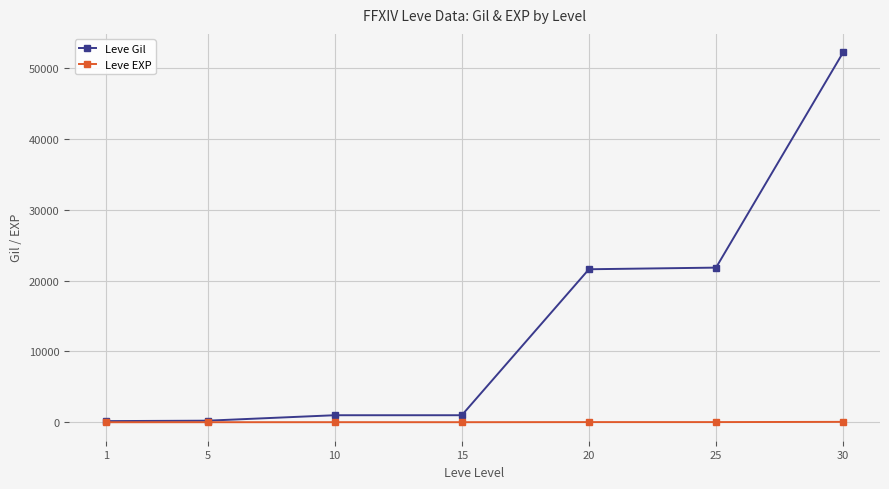

What is the total value across all series at 1?

161